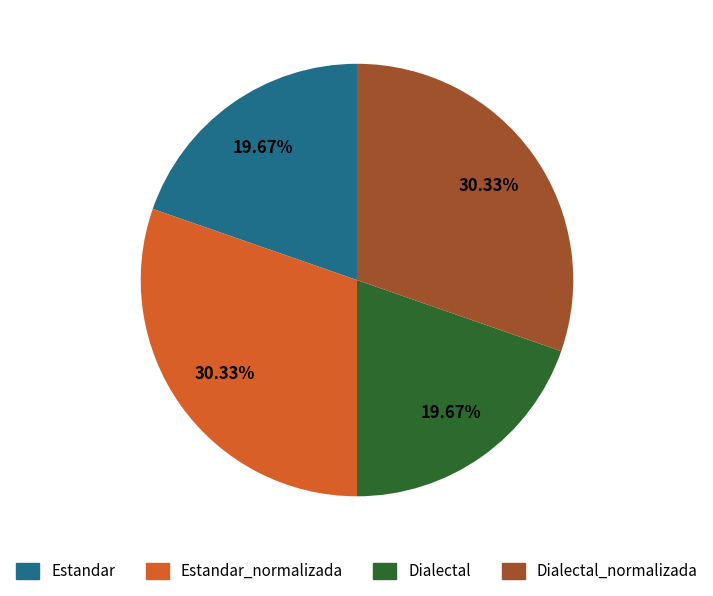

Does any single category account for the majority?

No